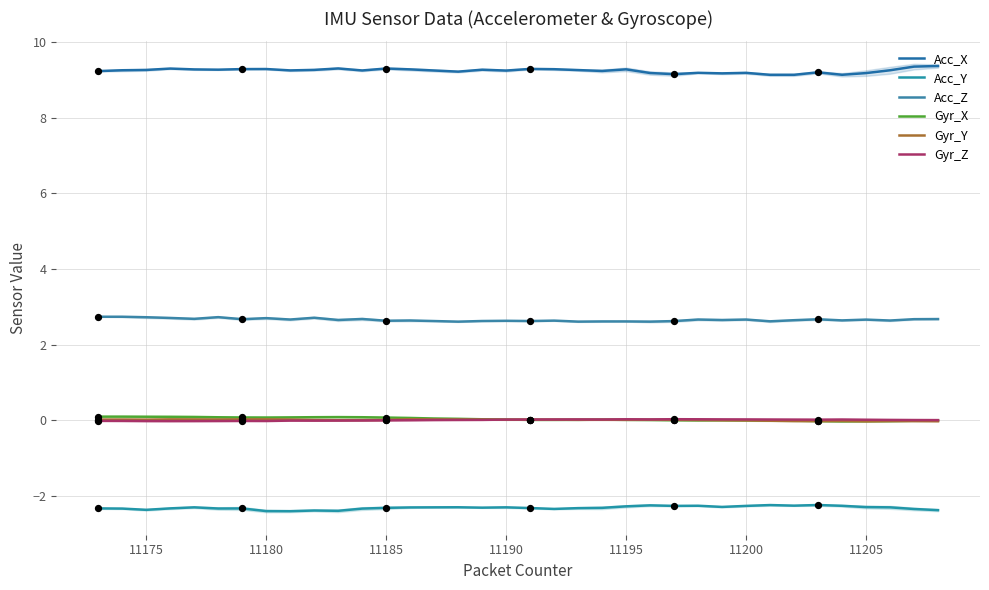

At how many categories does at least one series exceed 7?

36